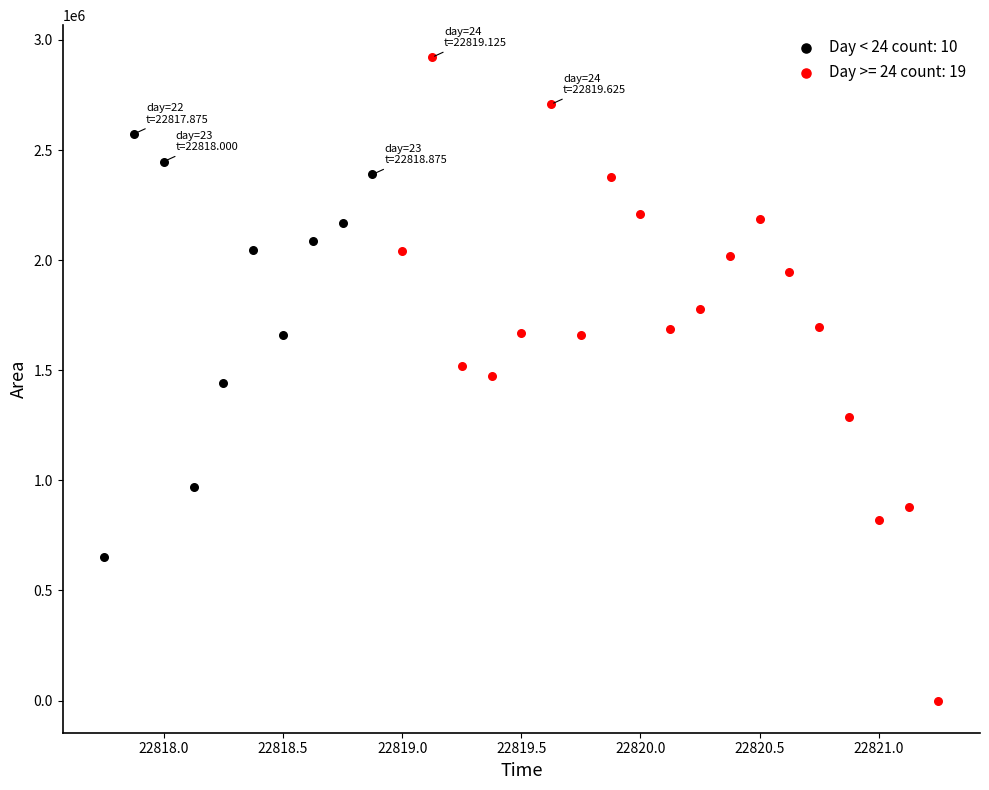

Which series has the widest spread of Y values?

Day >= 24 count: 19